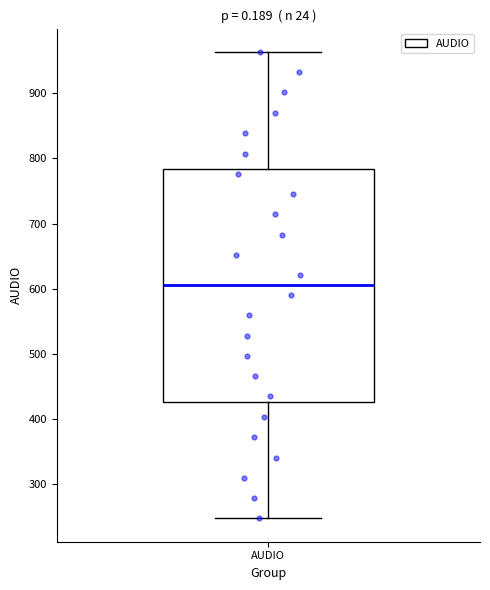

Where does the upper whisker of the box for AUDIO end on the y-axis? The values are not printed on the chart, so give them approximately, as read against the axis.

960